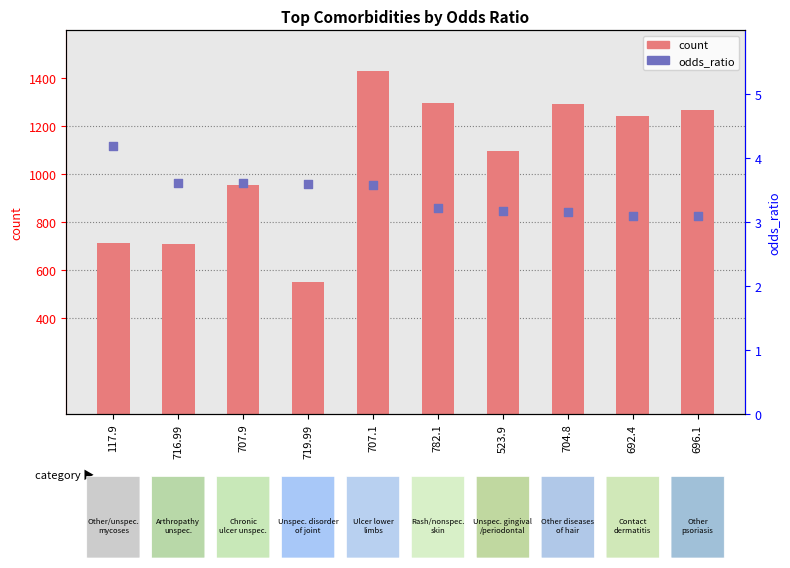

At which category is the sum across all series the highest?

707.1